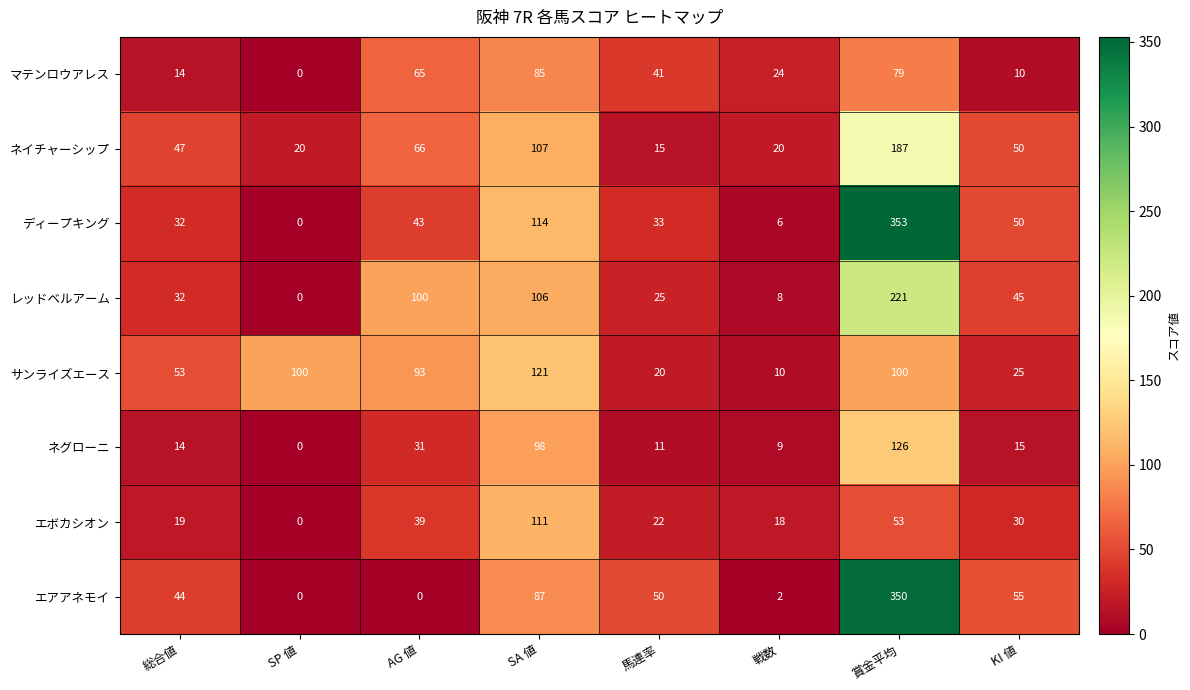

What is the maximum value shown in the chart?

353